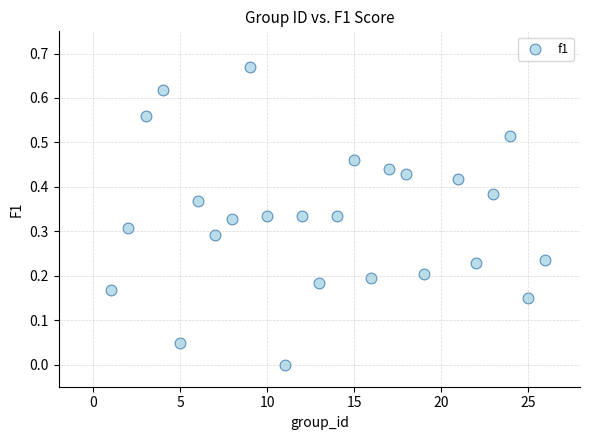

What is the range of X values (max minus min)?

25.0